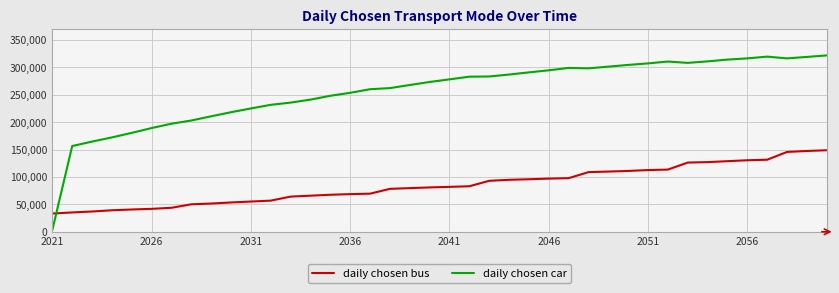

What is the maximum value for daily chosen bus?

148793